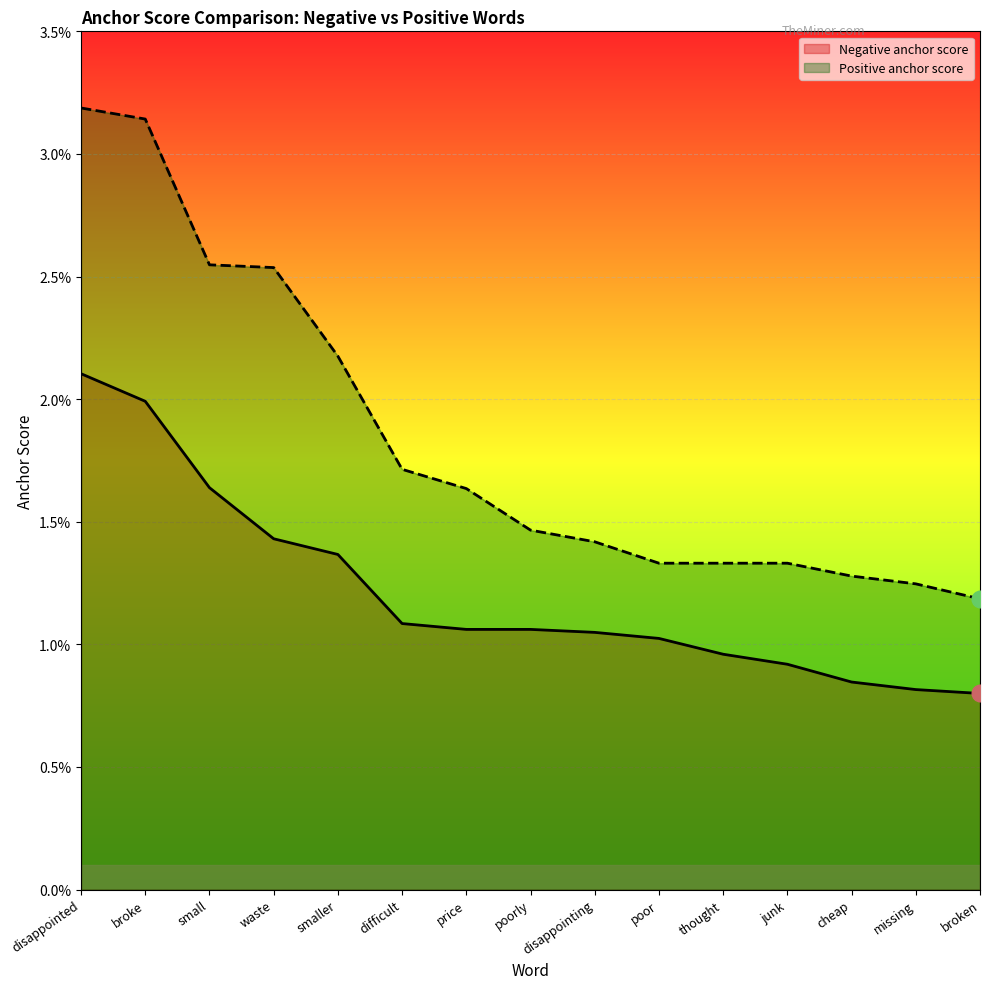

At how many categories does at least one series exceed 0?

15